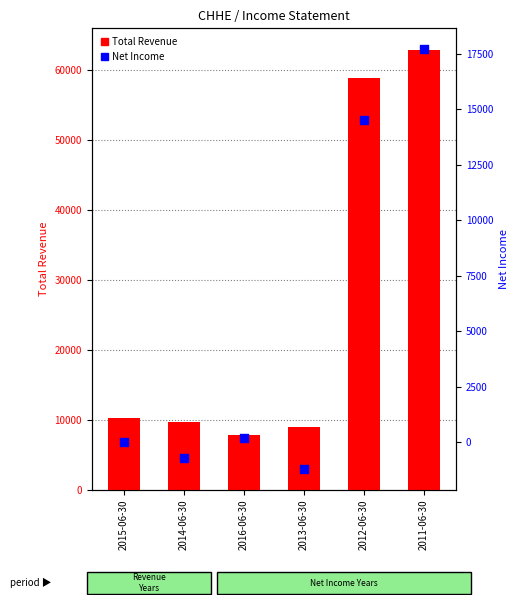

Is the value of Net Income at 2011-06-30 greater than the value of Total Revenue at 2015-06-30?

Yes